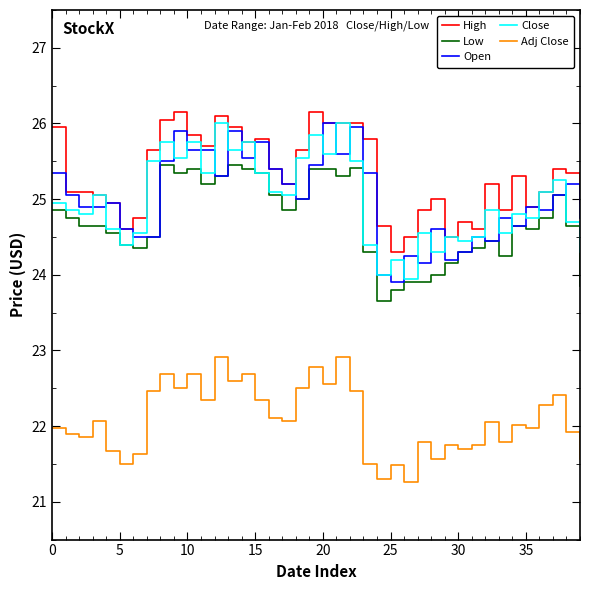

Which series has the largest total across all categories?

High